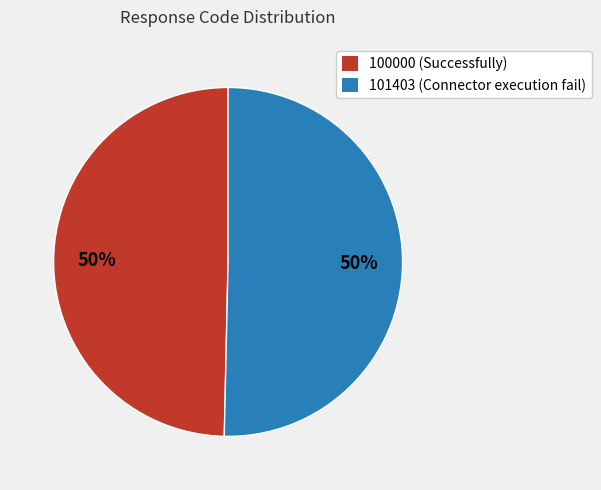

To the nearest percent, what percentage of the pie is 100000?

50%